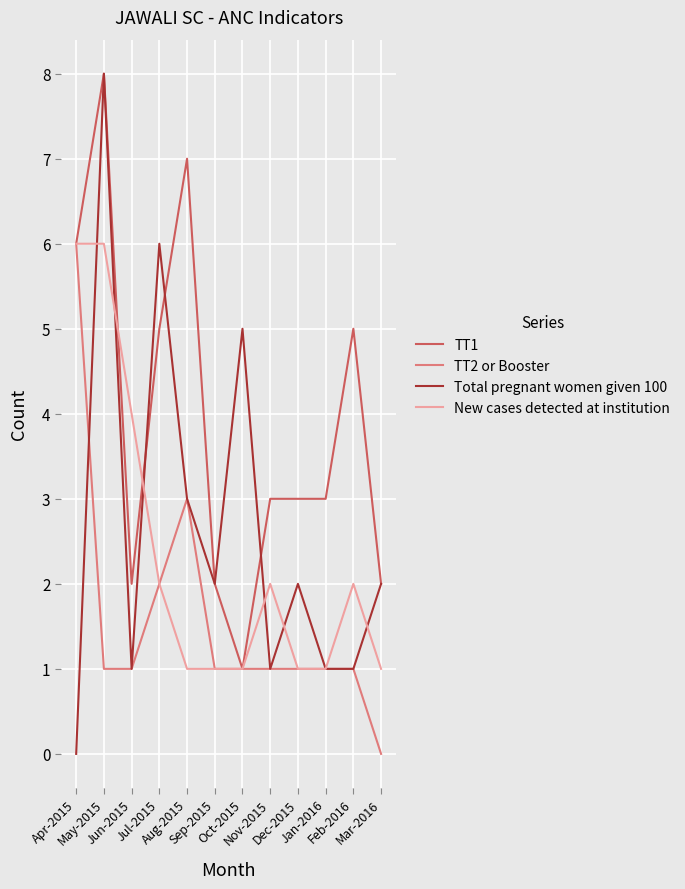

Which series has the largest total across all categories?

TT1